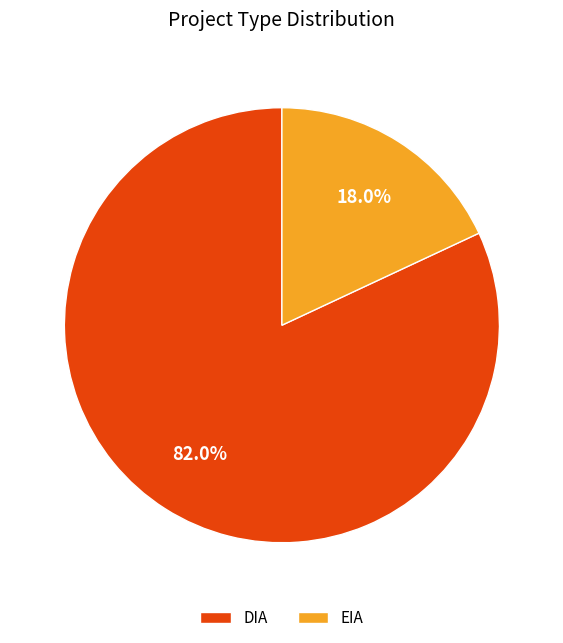

Which slice represents more than half of the pie?

DIA